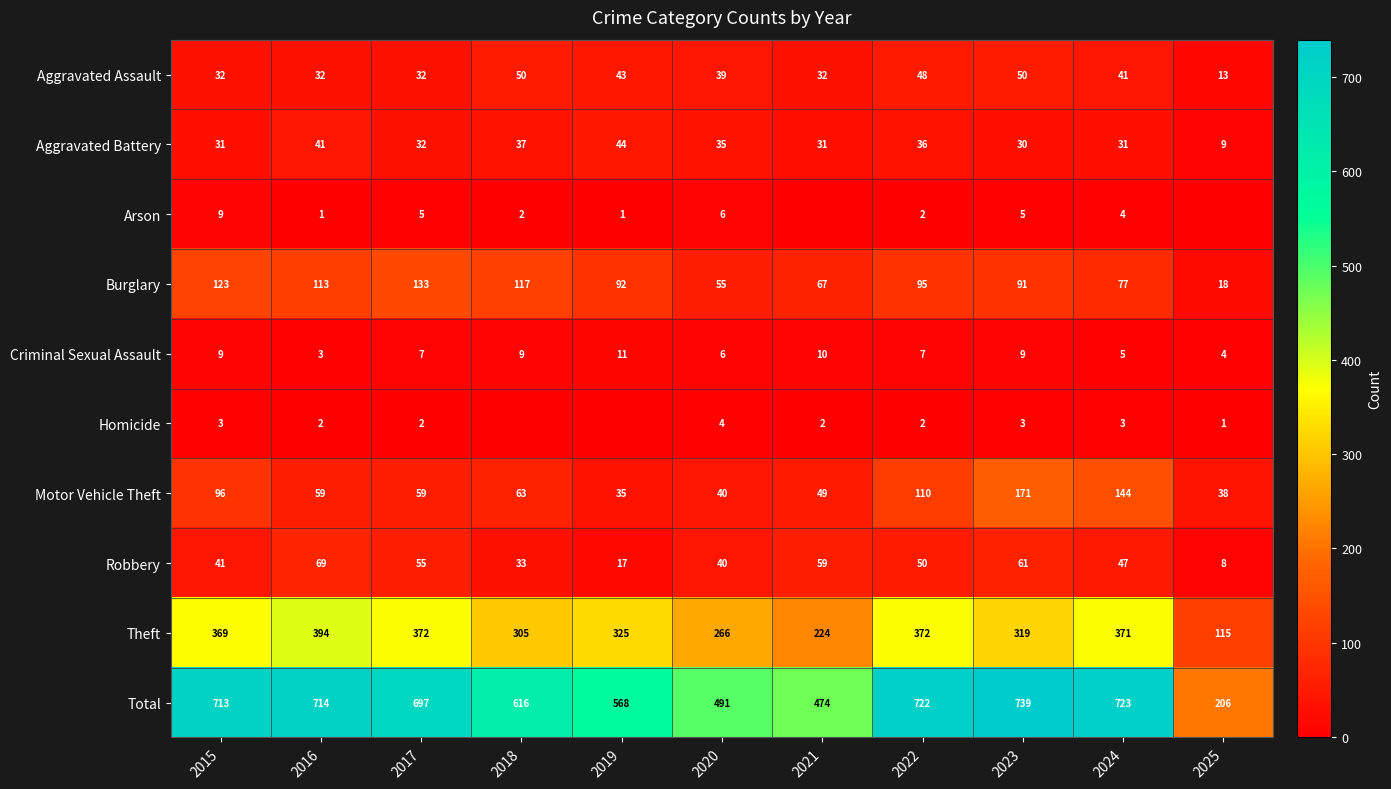

Is it true that Homicide equals 1 at 2017?

False